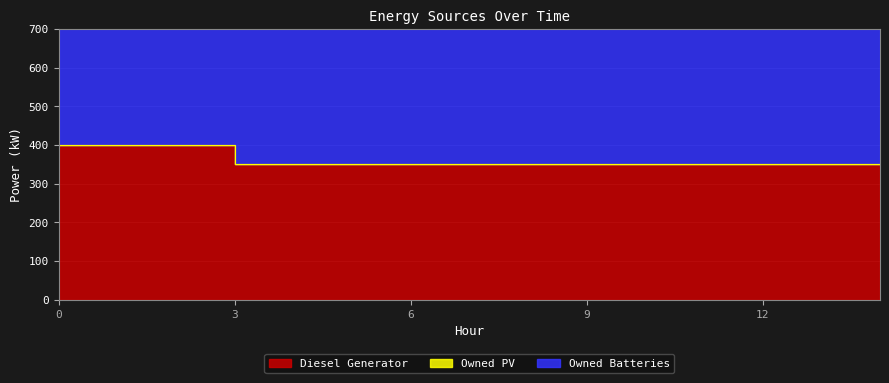

At which category is the sum across all series the highest?

3